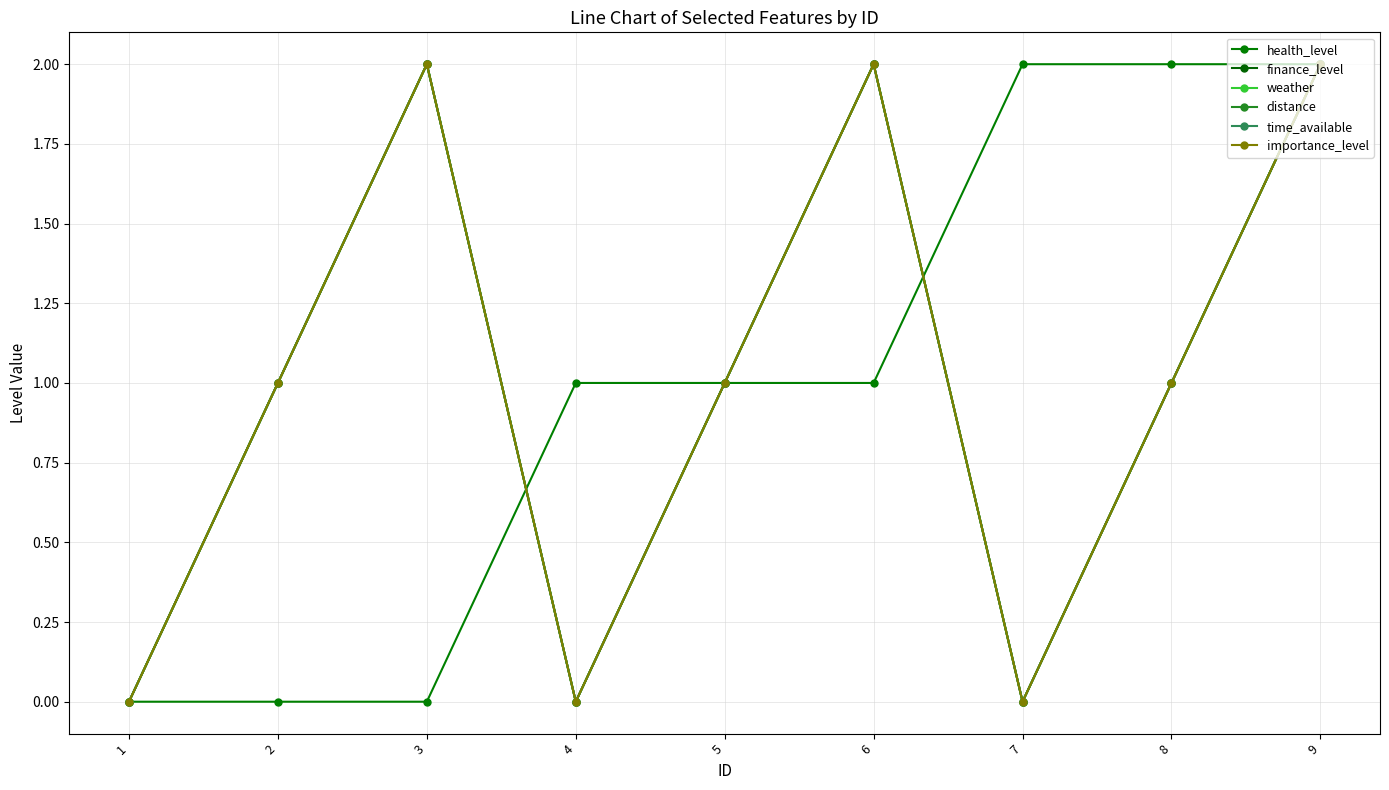

What is the greatest value displayed?

2